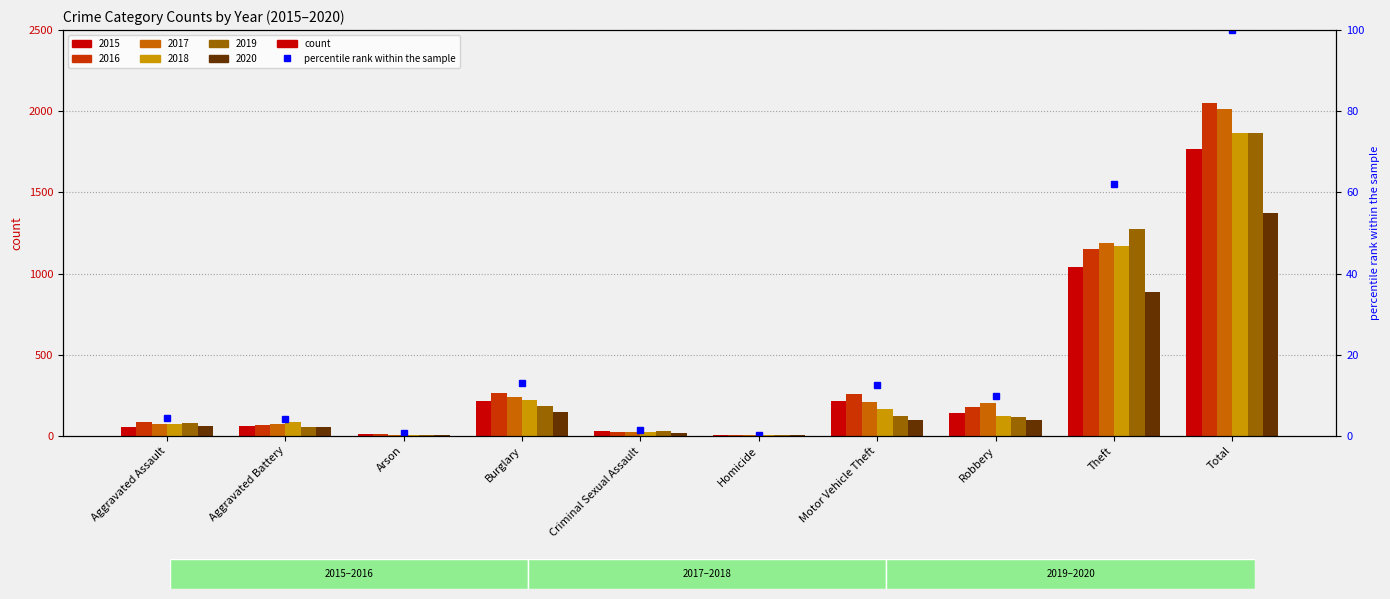

At how many categories does at least one series exceed 1101?

2